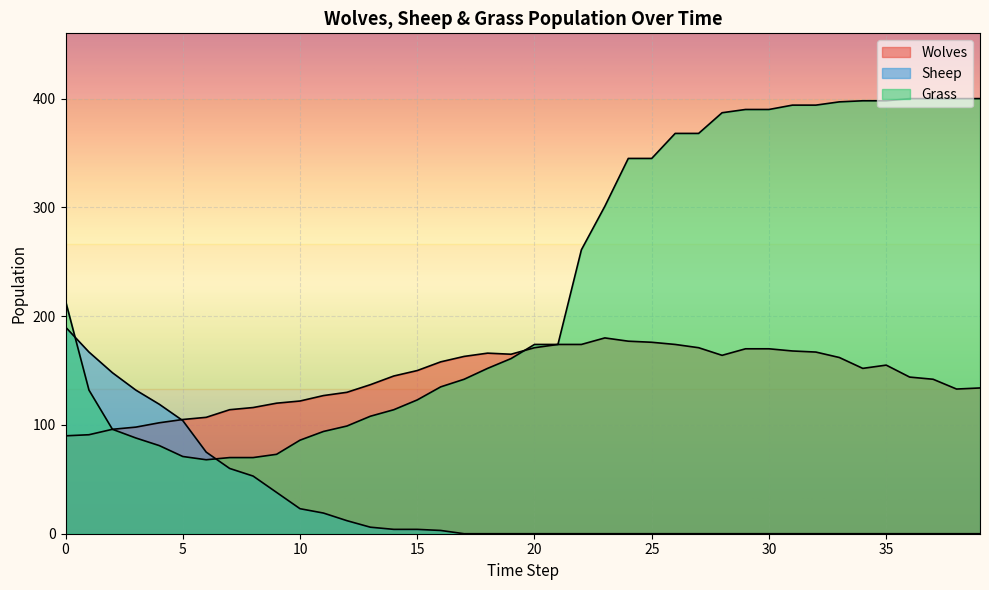

Which category has the lowest value across all series?

17